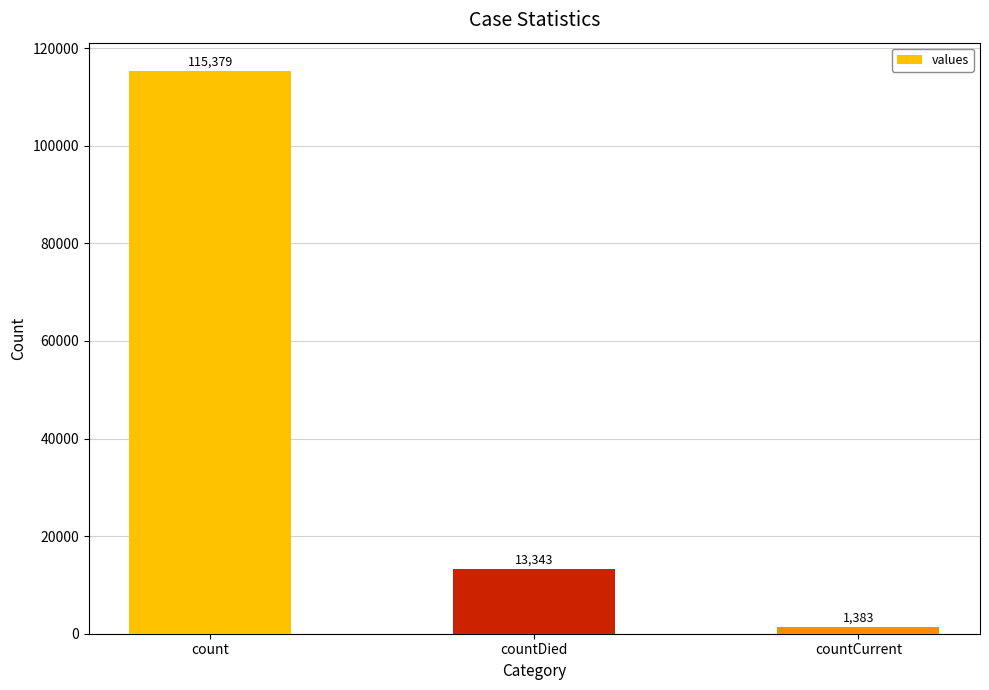

Rank the categories by value from lowest to highest.

countCurrent, countDied, count